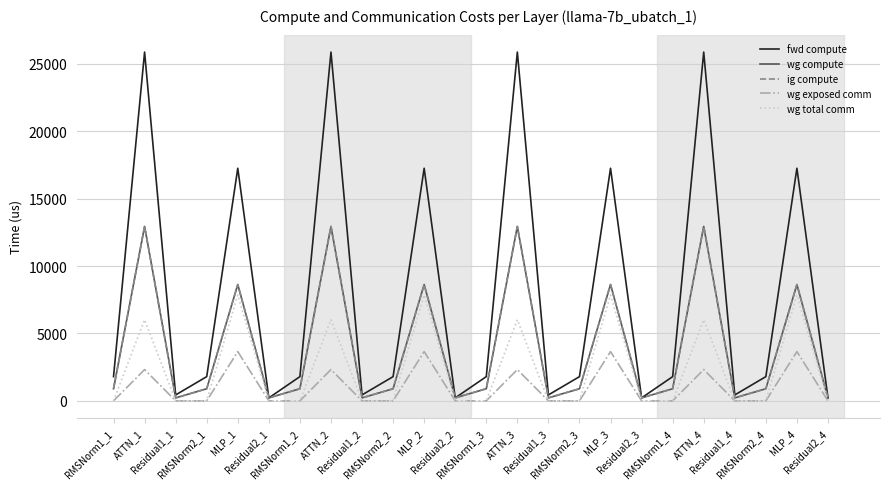

Does the chart have visible grid lines?

Yes